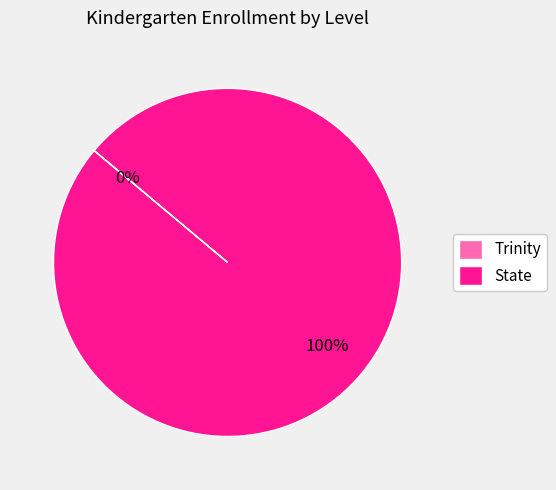

Does State represent more than half of the total?

Yes